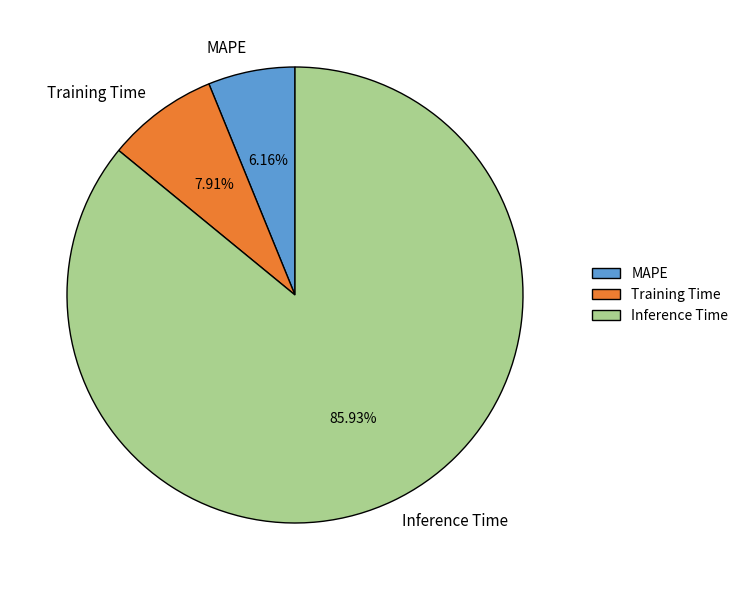

Is the sum of Training Time and MAPE greater than half?

No